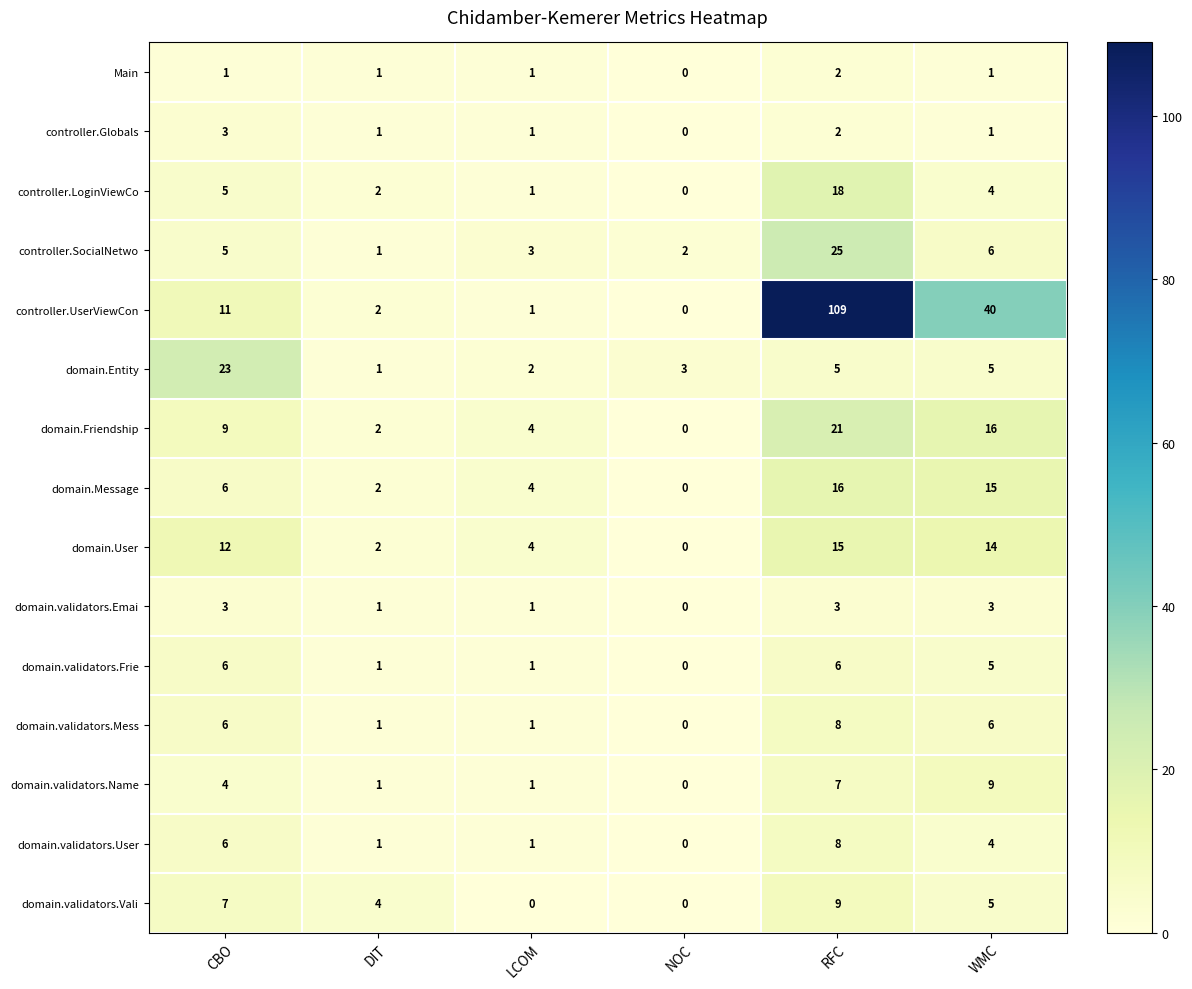

Between RFC and WMC, which series saw the biggest shift?

controller.UserViewCon